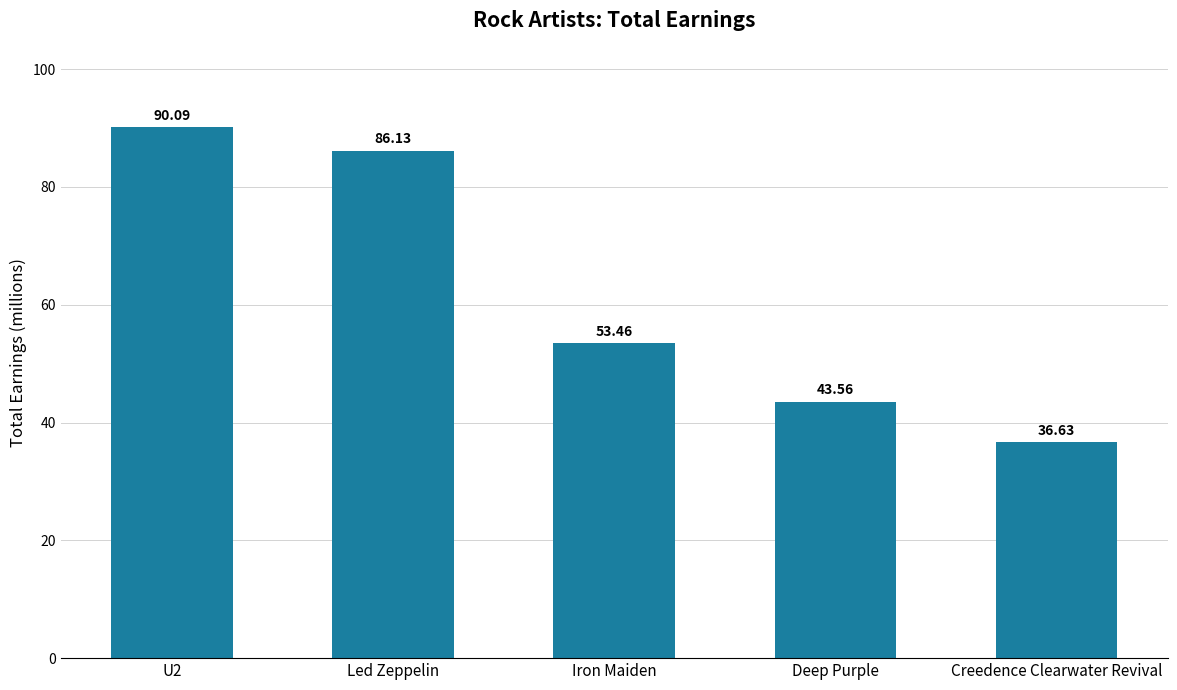

Reading left to right, transcribe all the data shown in this chart.

90.1	86.1	53.5	43.6	36.6